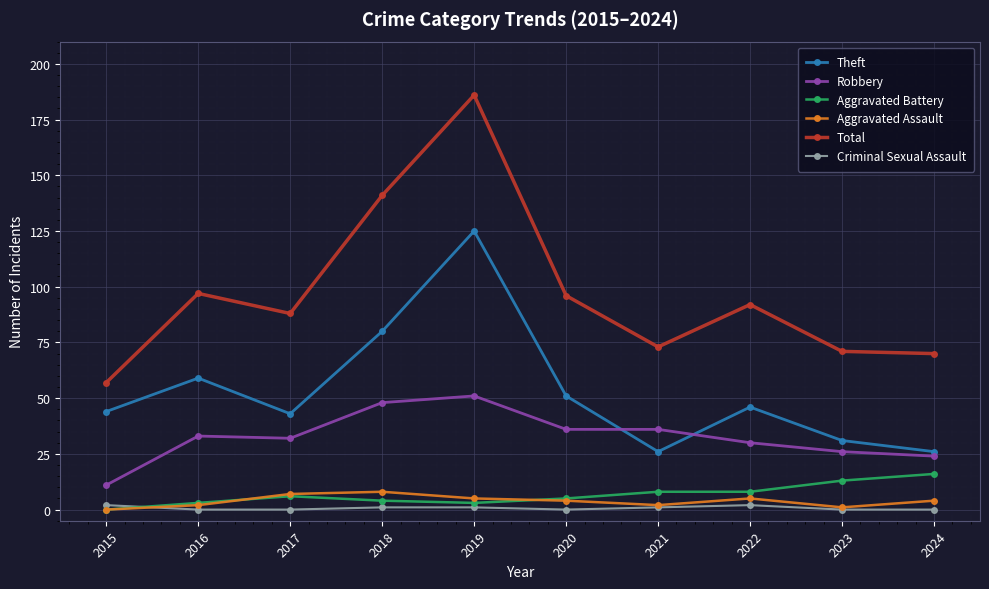

True or false: Aggravated Assault and Theft cross at least once.

False